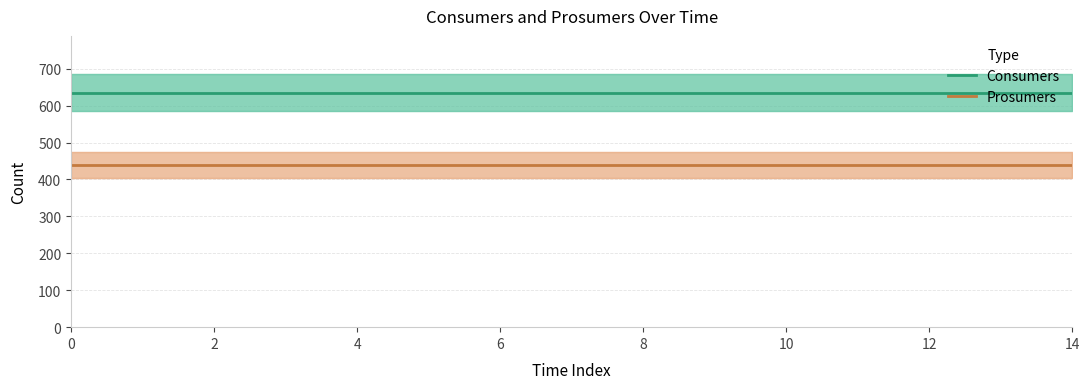

The Consumers series shows 635 at 6. True or false?

True